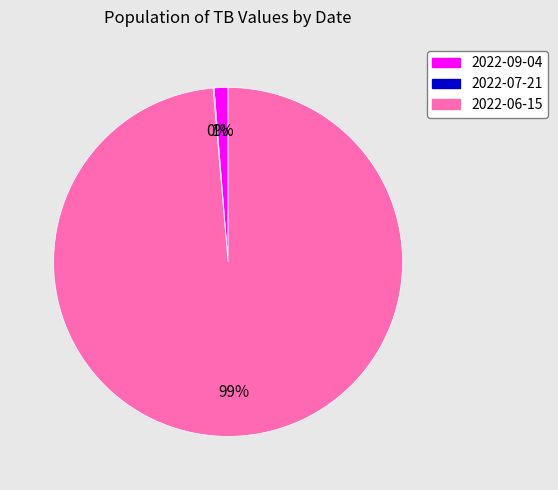

The 2022-09-04 slice represents 12% of the pie. True or false?

False